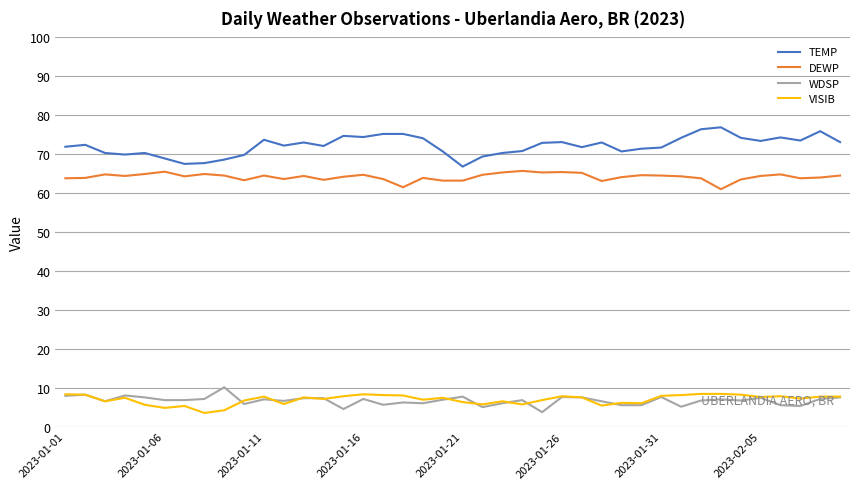

List the series in order of their peak value, lowest first.

VISIB, WDSP, DEWP, TEMP